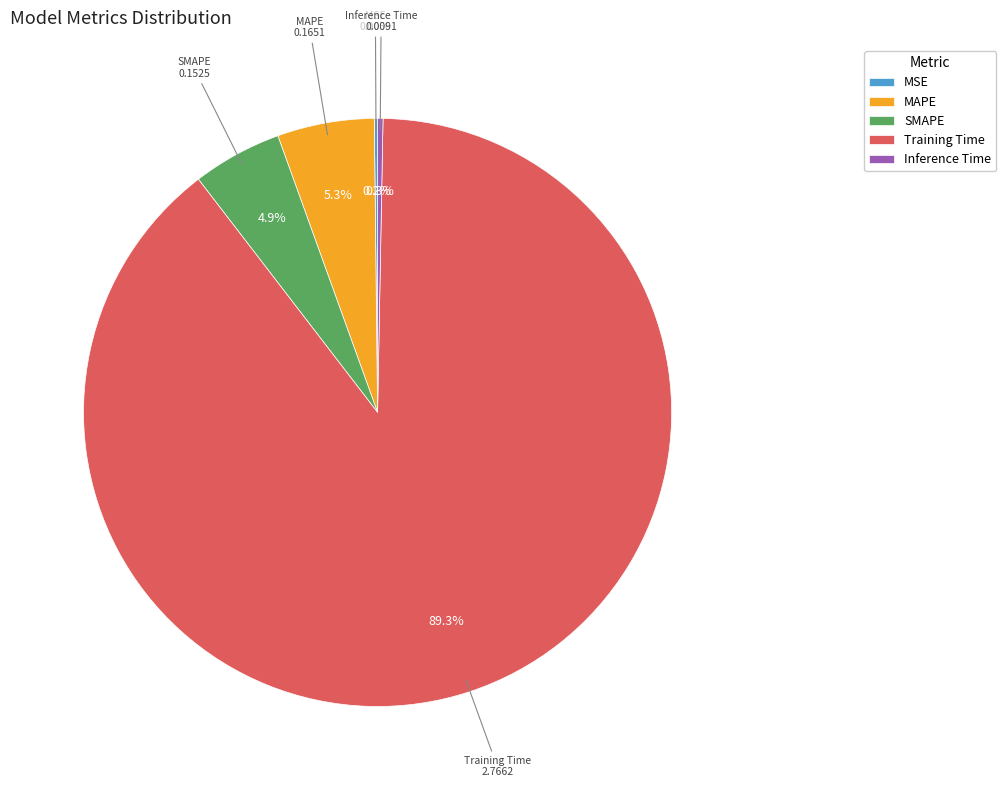

To the nearest percent, what is the combined percentage of Training Time and Inference Time?

90%